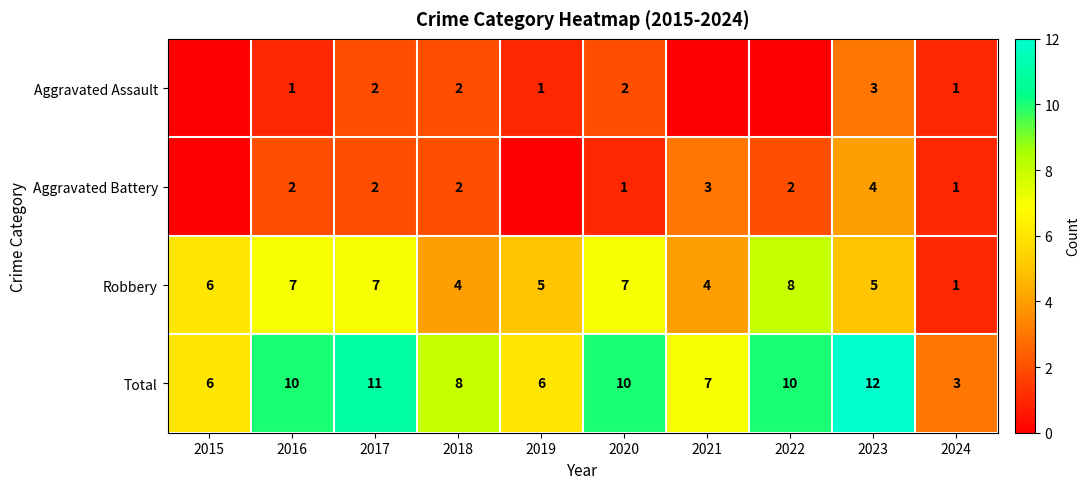

True or false: Robbery has a value of 5 at 2019.

True